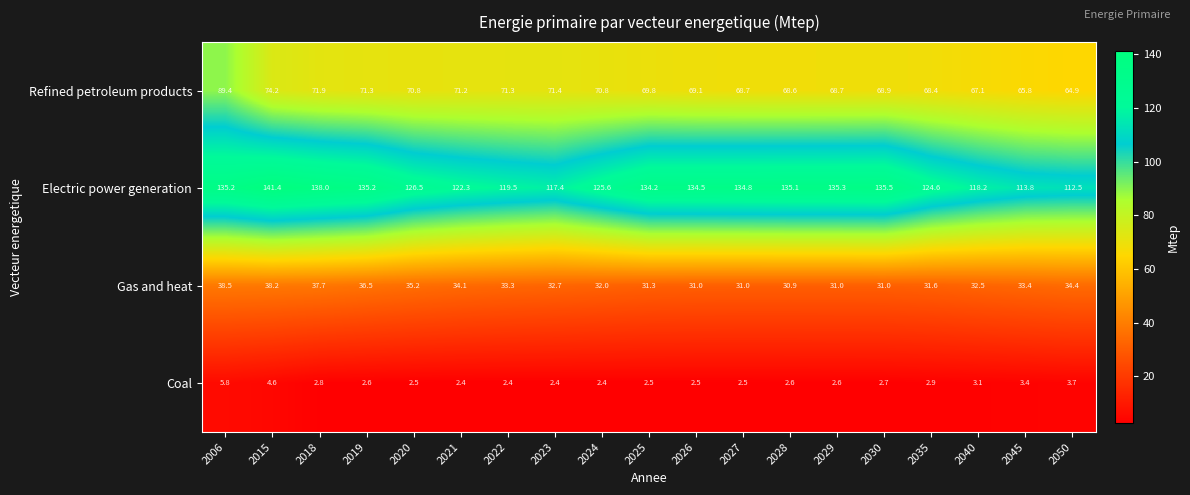

What is the difference between the maximum and minimum values in the Electric power generation series?

28.9